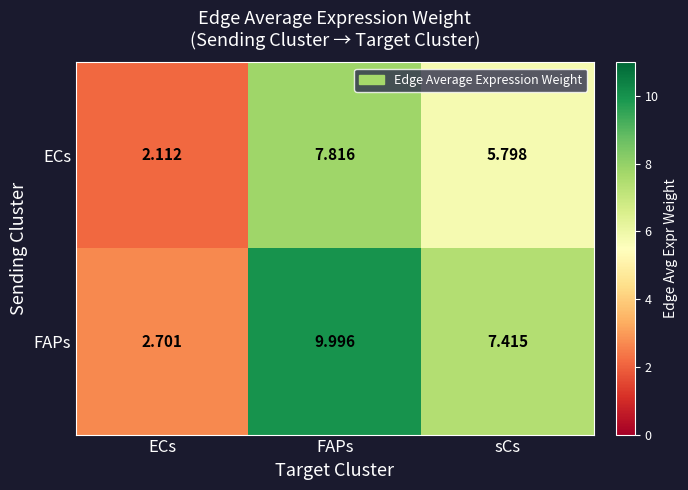

What is the difference between the highest and lowest values at FAPs?

2.2